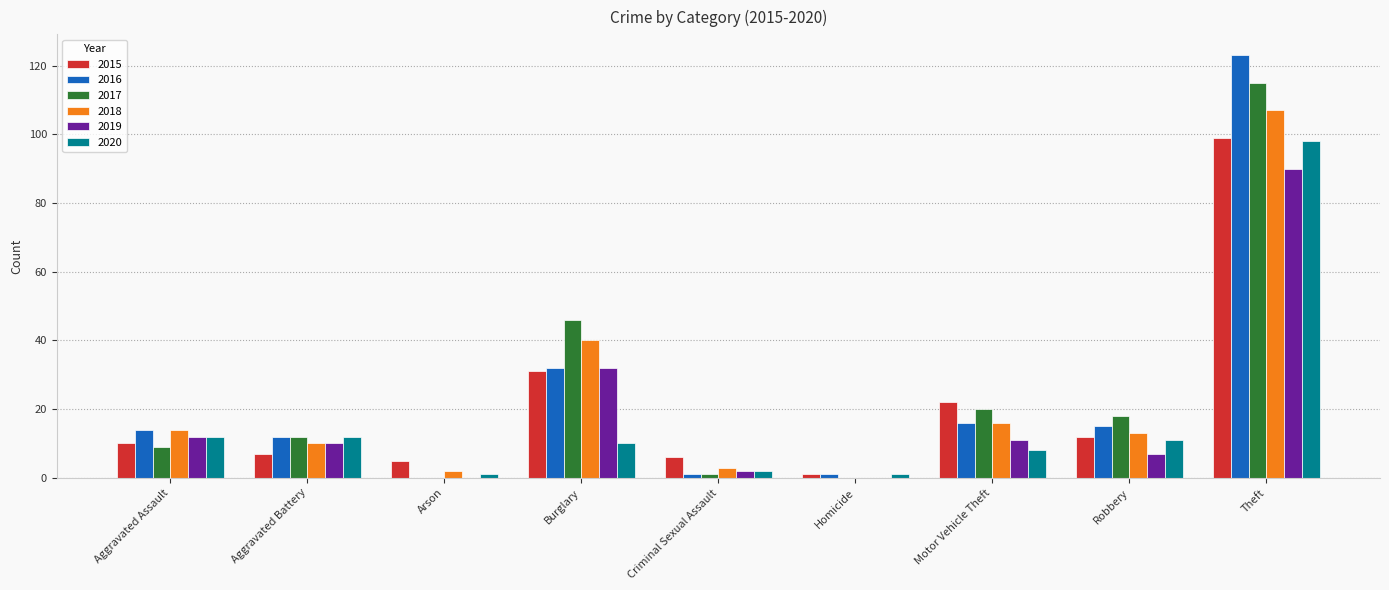

What is the total value across all series at Aggravated Battery?

63